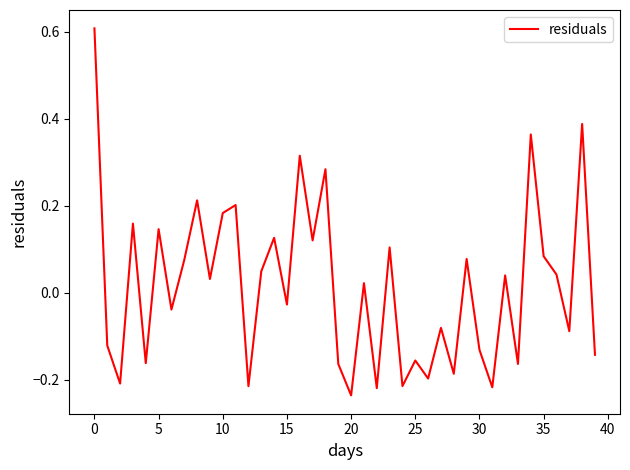

Reading left to right, transcribe all the data shown in this chart.

0.6	-0.1	-0.2	0.2	-0.2	0.1	-0.0	0.1	0.2	0.0	0.2	0.2	-0.2	0.0	0.1	-0.0	0.3	0.1	0.3	-0.2	-0.2	0.0	-0.2	0.1	-0.2	-0.2	-0.2	-0.1	-0.2	0.1	-0.1	-0.2	0.0	-0.2	0.4	0.1	0.0	-0.1	0.4	-0.1